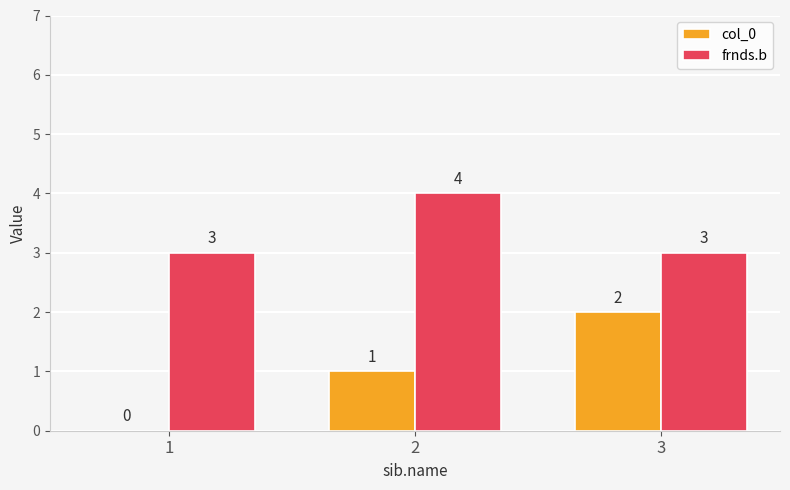

At which label does col_0 reach its peak?

3